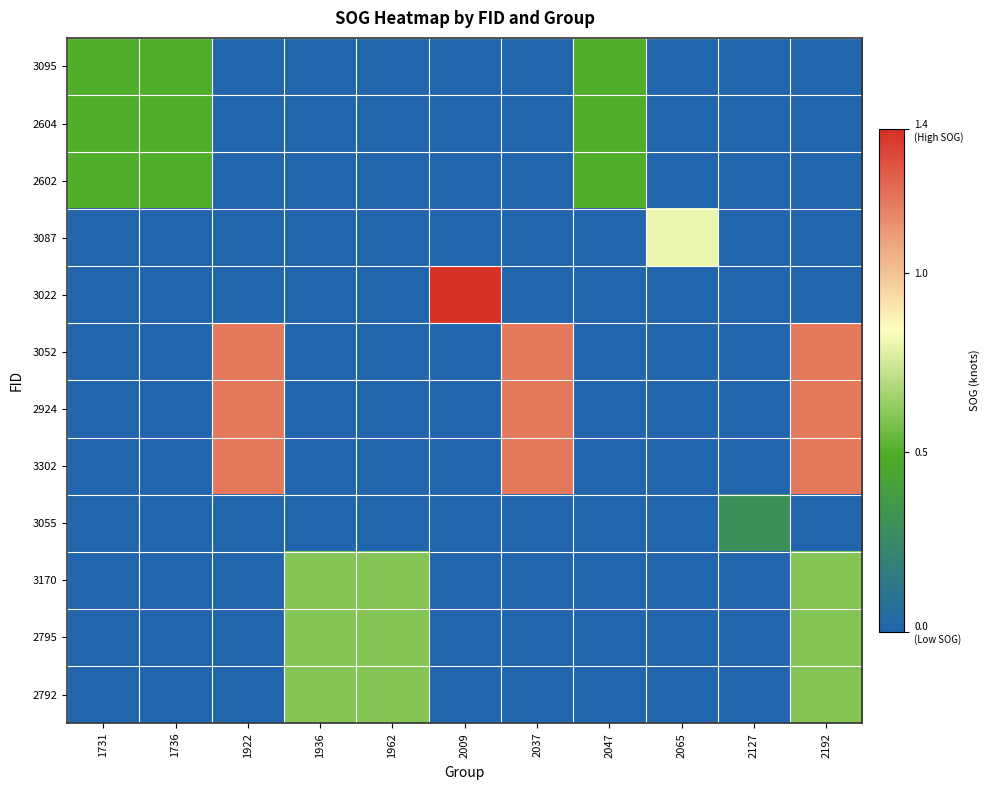

At which category is the sum across all series the highest?

2192